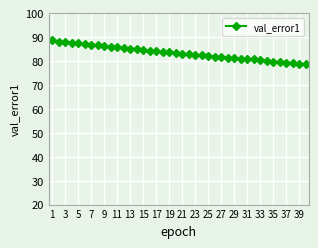

What is the value of the 16th point from the left?

84.3